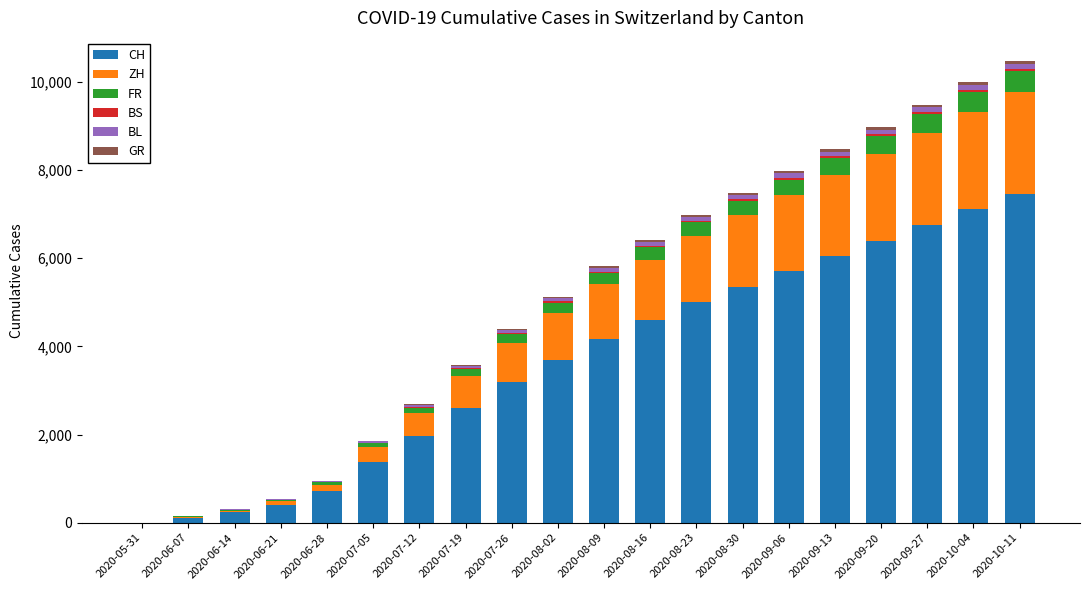

What is the highest value of the CH series?

7452